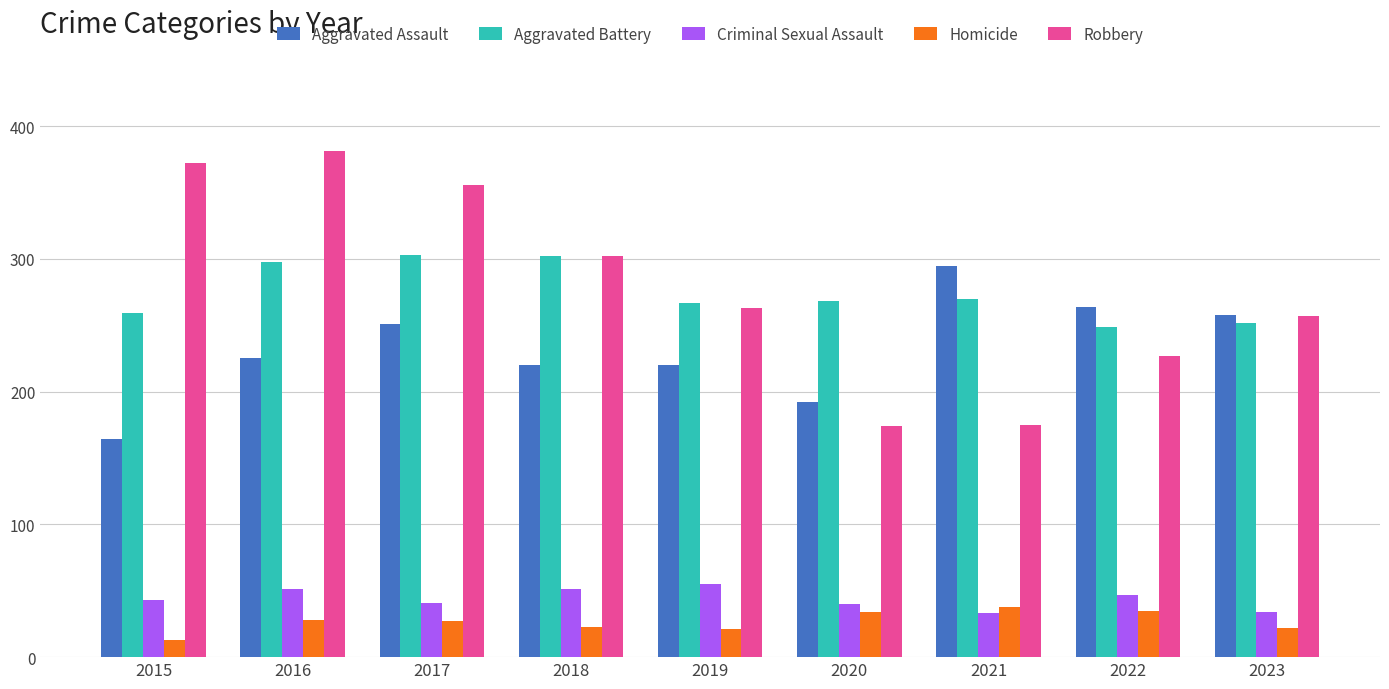

Read the Homicide value at 2015, to the nearest 5.

15